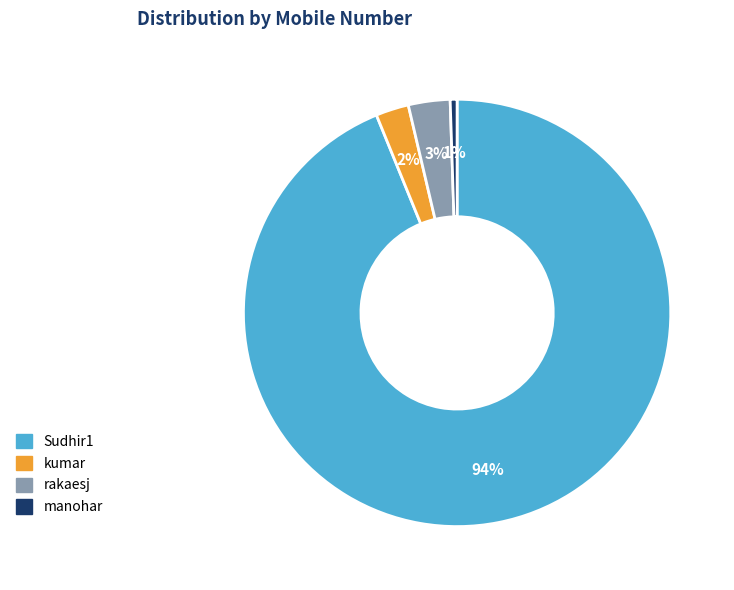

To the nearest percent, what percentage of the pie is kumar?

2%